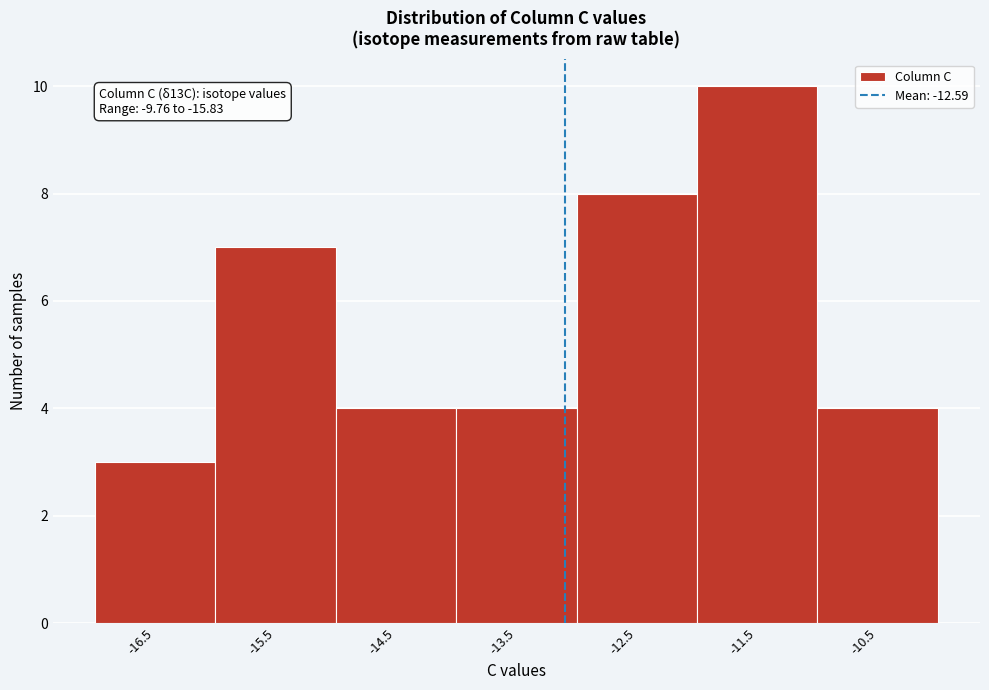

Reading left to right, extract all data points from this chart.

3	7	4	4	8	10	4